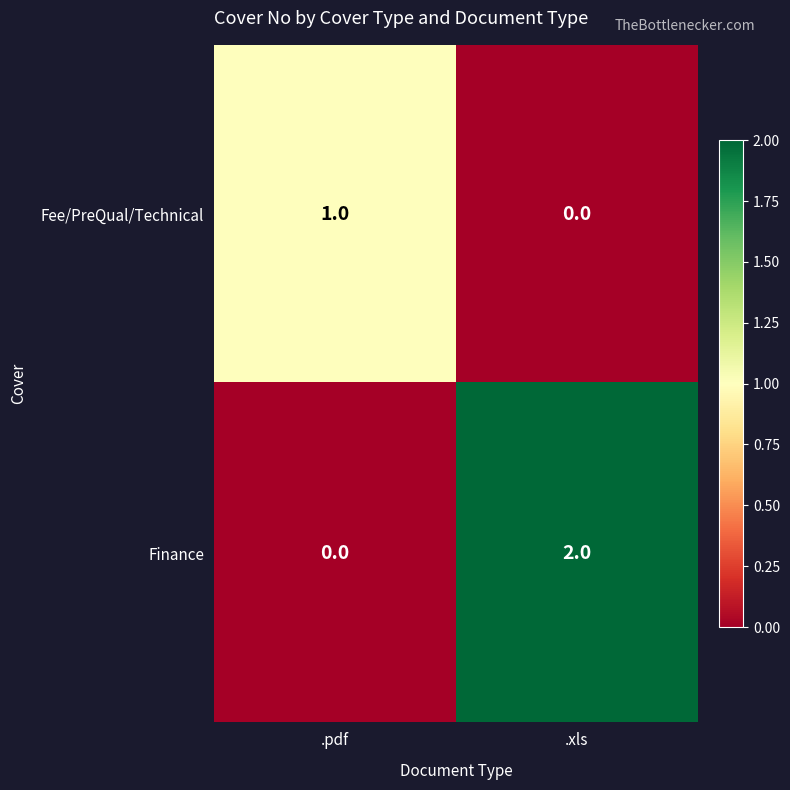

Rank the series at .pdf from lowest to highest value.

Finance, Fee/PreQual/Technical